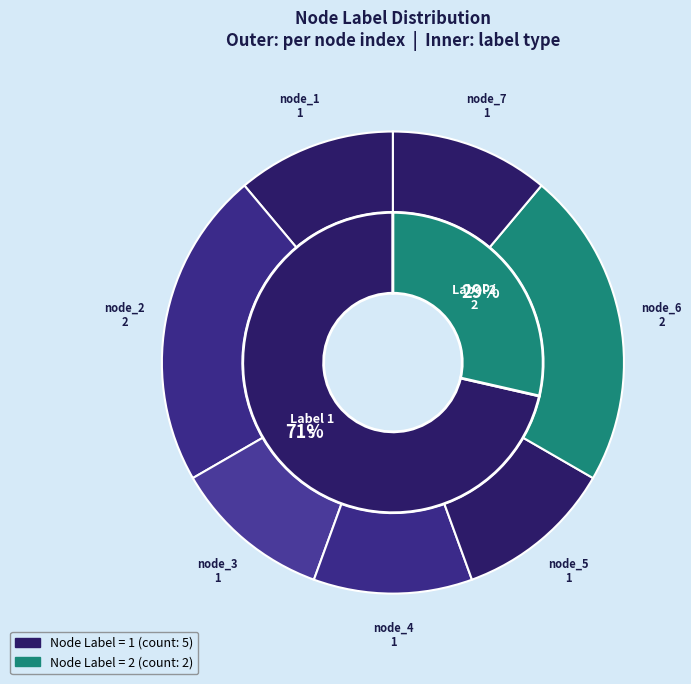

Which category has the biggest portion of the pie?

node_2